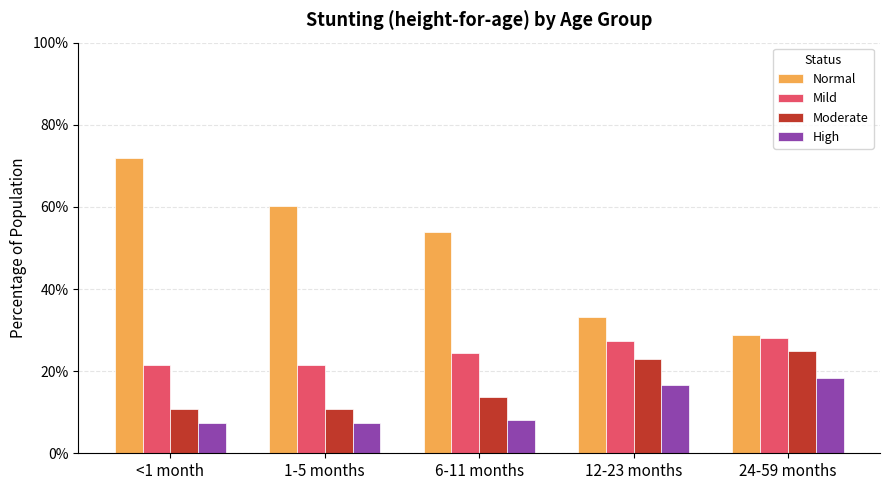

Between 1-5 months and 24-59 months, which series saw the biggest shift?

Normal